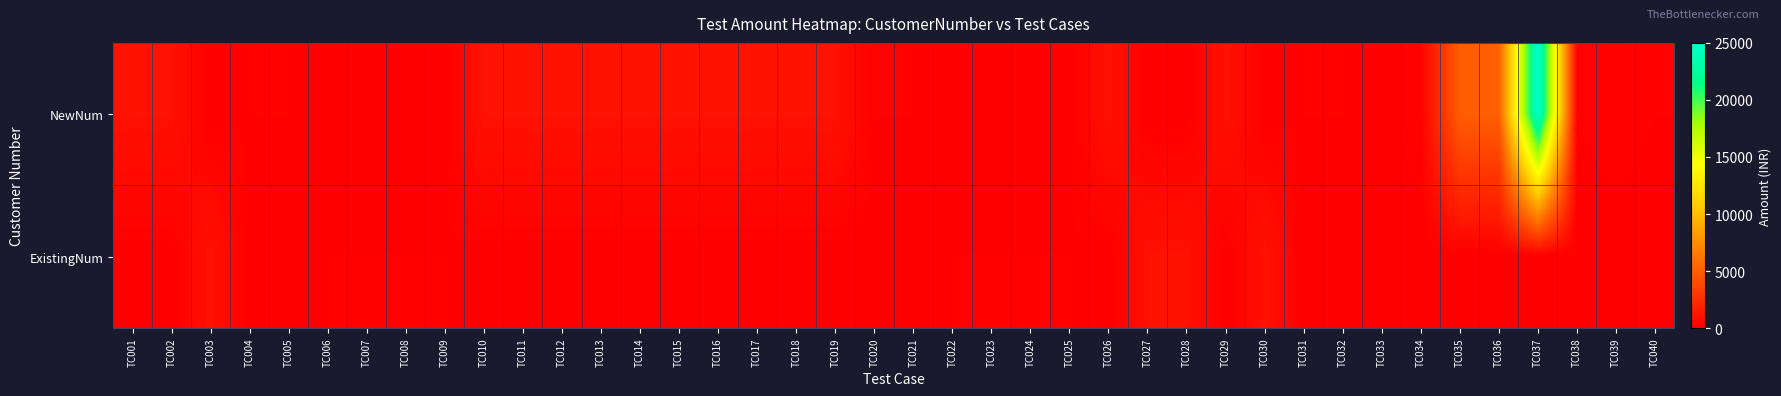

Reading left to right, list all the values displayed in this chart.

NewNum: TC001=1000	TC002=1000	TC003=0	TC004=100	TC005=100	TC006=0	TC007=0	TC008=0	TC009=0	TC010=1000	TC011=1000	TC012=1000	TC013=1000	TC014=1000	TC015=1000	TC016=1000	TC017=1000	TC018=1000	TC019=1000	TC020=100	TC021=100	TC022=0	TC023=0	TC024=0	TC025=0	TC026=1000	TC027=0	TC028=0	TC029=1000	TC030=0	TC031=100	TC032=100	TC033=0	TC034=200	TC035=5001	TC036=5100	TC037=25000	TC038=100	TC039=200	TC040=100
ExistingNum: TC001=0	TC002=0	TC003=1000	TC004=0	TC005=0	TC006=100	TC007=100	TC008=100	TC009=100	TC010=0	TC011=0	TC012=0	TC013=0	TC014=0	TC015=0	TC016=0	TC017=0	TC018=0	TC019=0	TC020=0	TC021=0	TC022=100	TC023=100	TC024=100	TC025=100	TC026=0	TC027=1000	TC028=1000	TC029=0	TC030=1000	TC031=0	TC032=0	TC033=100	TC034=0	TC035=0	TC036=0	TC037=0	TC038=0	TC039=0	TC040=0